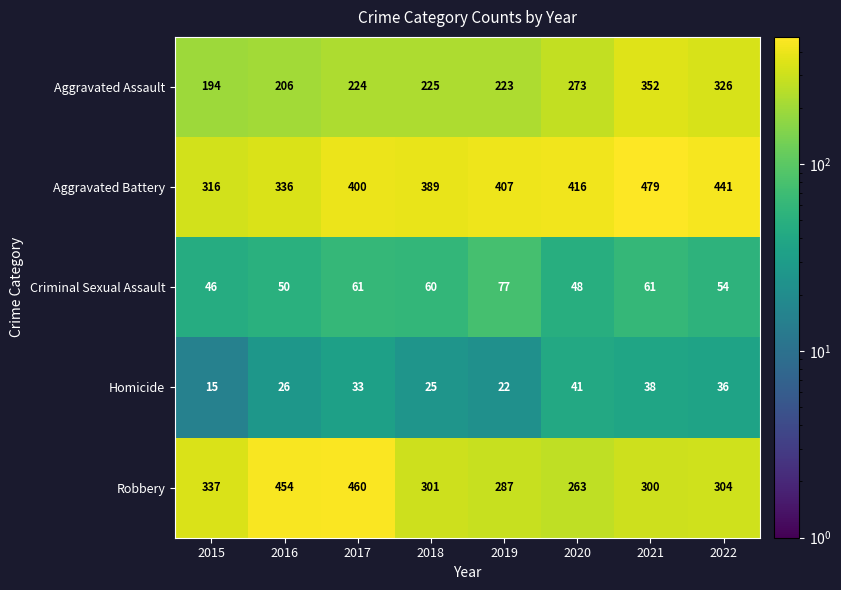

What is the difference between the maximum and minimum values in the Homicide series?

26